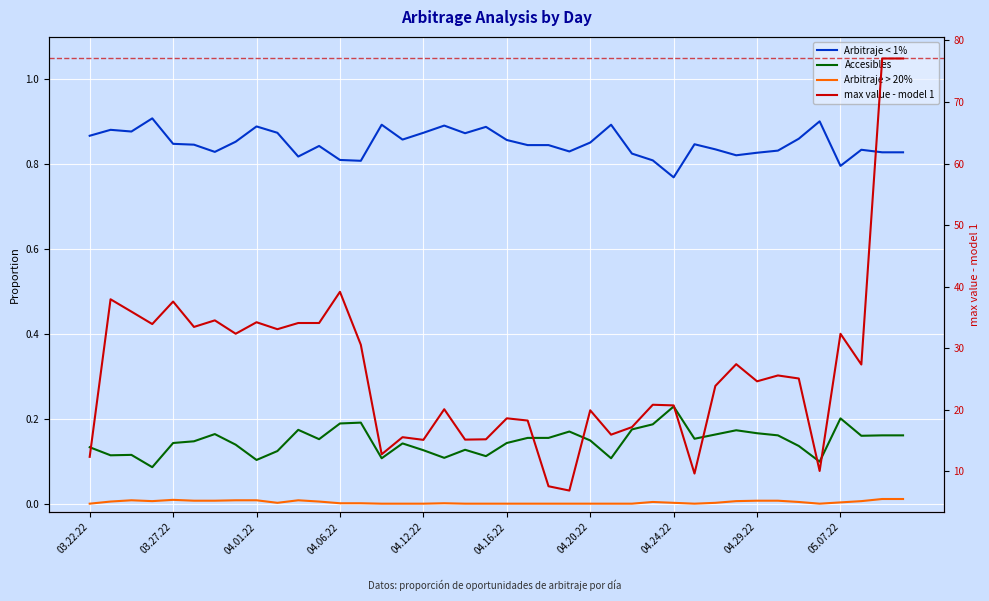

How many interior local valleys does the max value - model 1 series have?

13